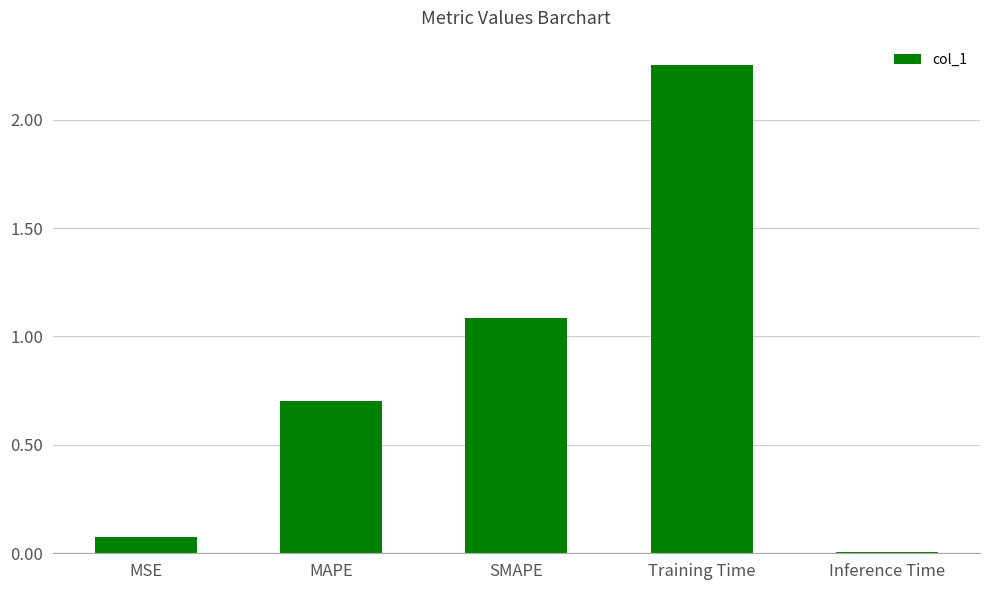

Approximately how many times larger is the value at MAPE compared to Training Time?

0.3